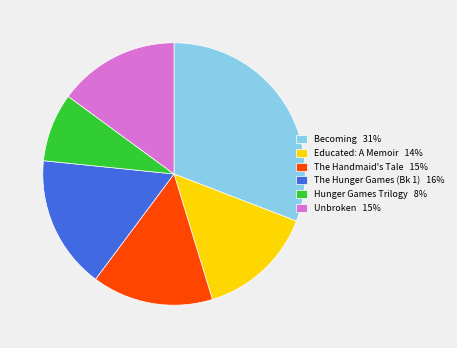

Do The Handmaid's Tale 15% and Becoming 31% together represent more than half of the pie?

No